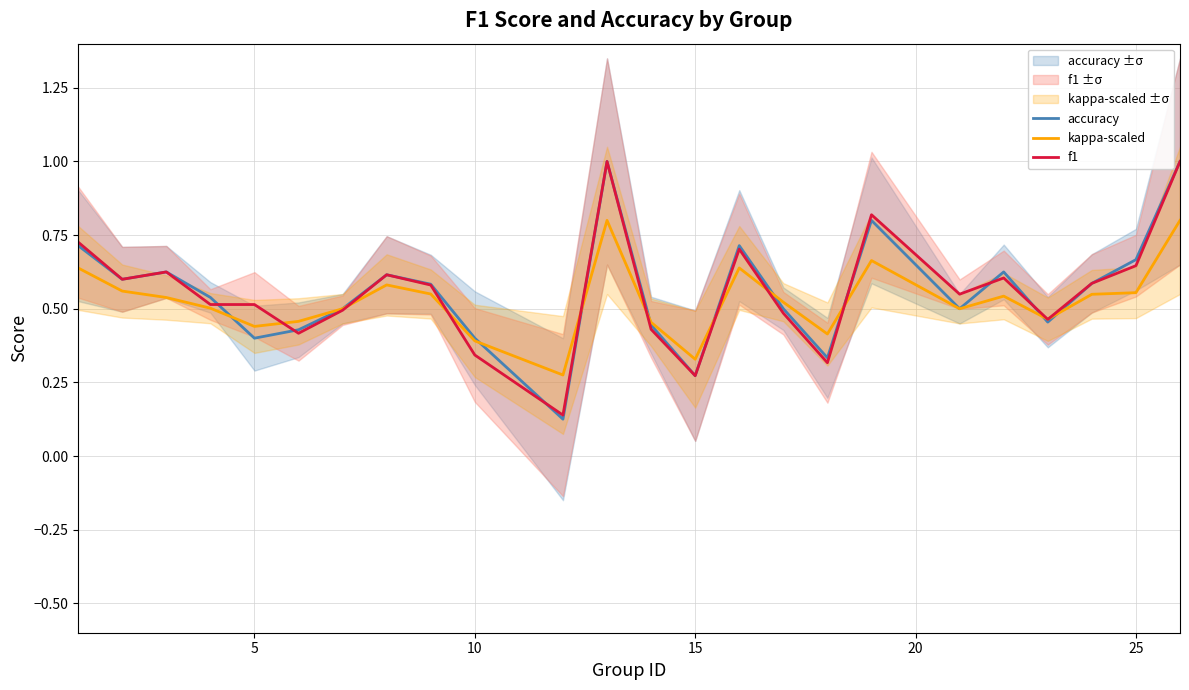

Which series ends up on top after the final intersection of accuracy and f1?

f1